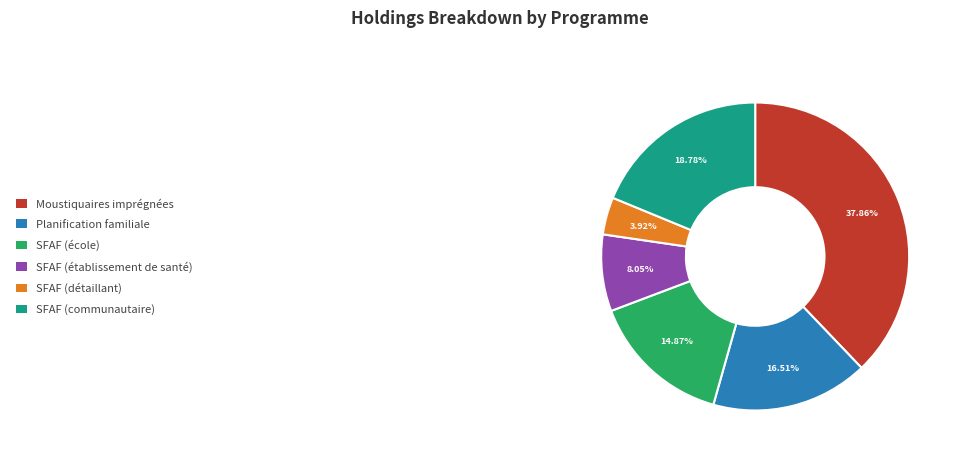

What portion of the pie excludes SFAF (détaillant)?

96.1%